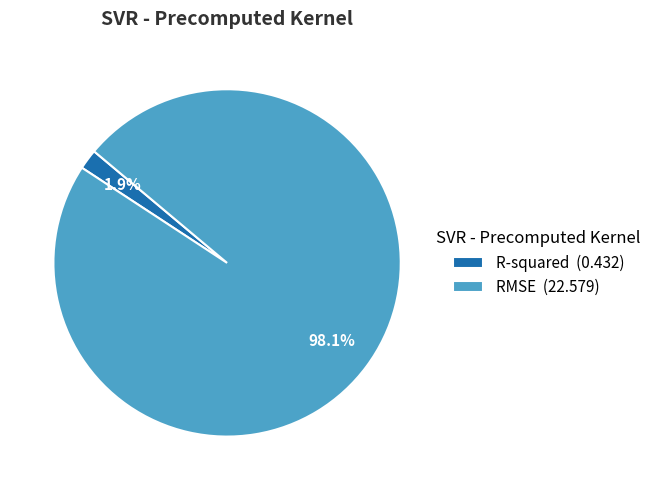

To the nearest percent, what percentage of the pie is R-squared?

2%